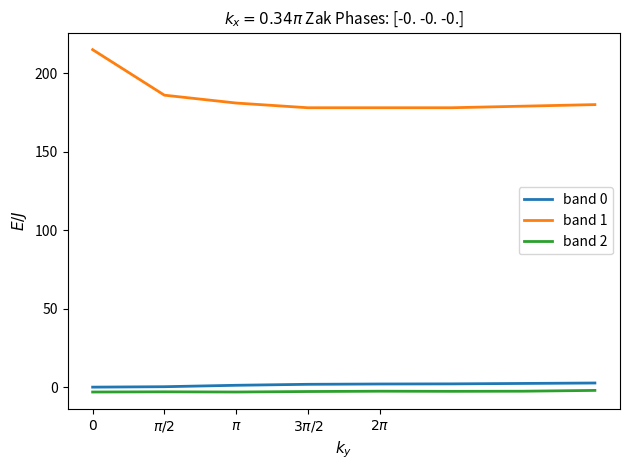

True or false: band 1 and band 0 intersect in this chart.

False